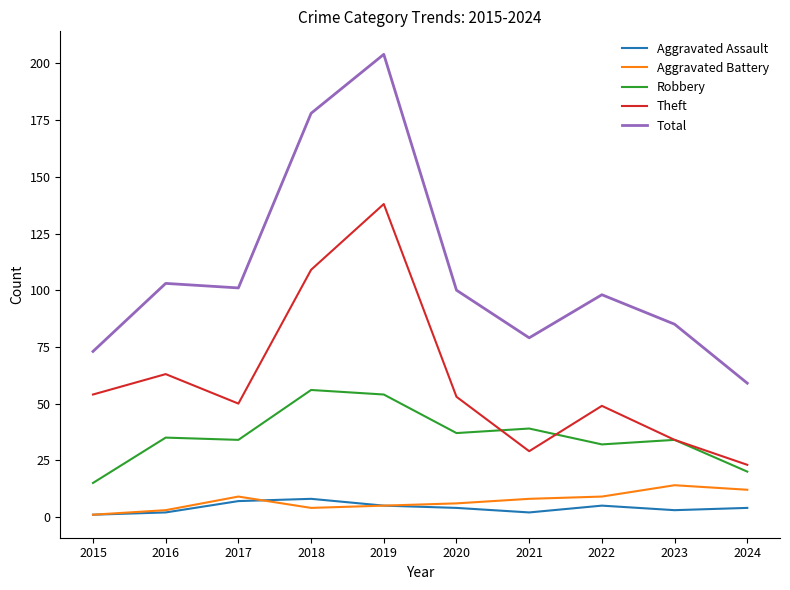

At which label is Theft closest to 80?

2016